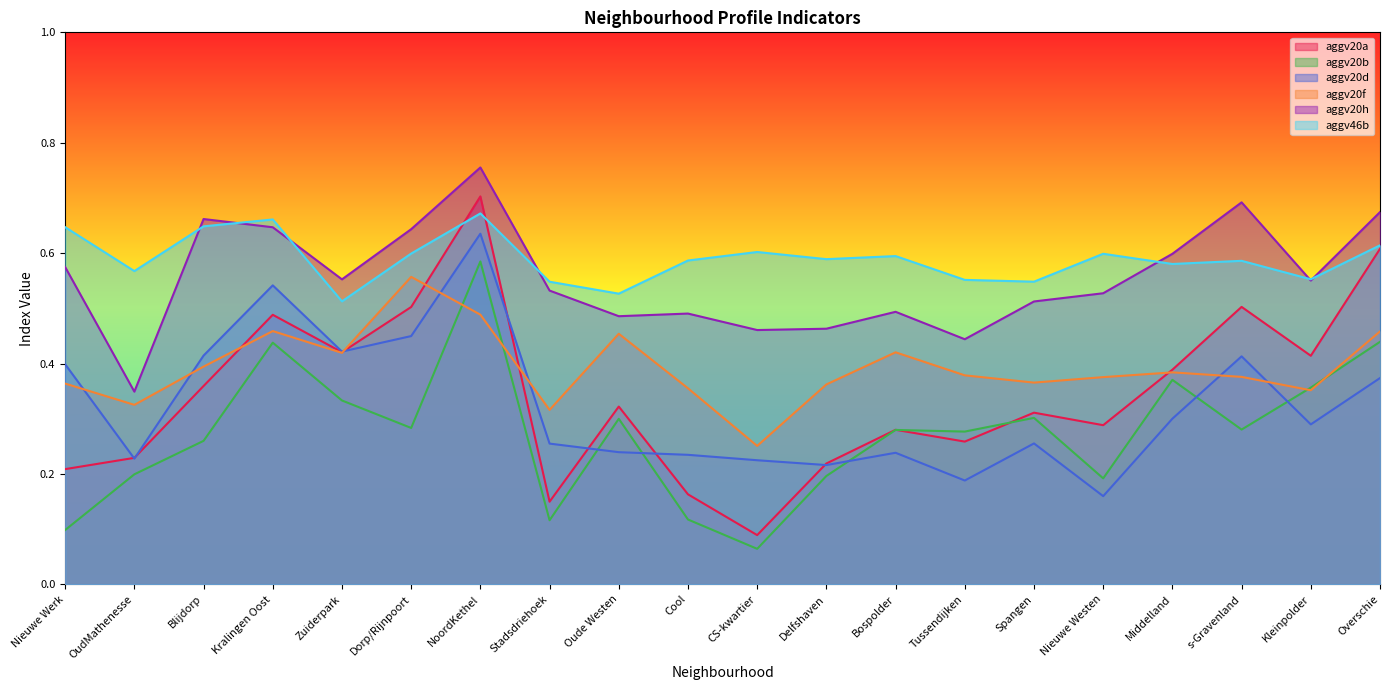

Reading left to right, what are all the values shown in this chart?

aggv20a: Nieuwe Werk=0.2	OudMathenesse=0.2	Blijdorp=0.4	Kralingen Oost=0.5	Zuiderpark=0.4	Dorp/Rijnpoort=0.5	NoordKethel=0.7	Stadsdriehoek=0.1	Oude Westen=0.3	Cool=0.2	CS-kwartier=0.1	Delfshaven=0.2	Bospolder=0.3	Tussendijken=0.3	Spangen=0.3	Nieuwe Westen=0.3	Middelland=0.4	s-Gravenland=0.5	Kleinpolder=0.4	Overschie=0.6
aggv20b: Nieuwe Werk=0.1	OudMathenesse=0.2	Blijdorp=0.3	Kralingen Oost=0.4	Zuiderpark=0.3	Dorp/Rijnpoort=0.3	NoordKethel=0.6	Stadsdriehoek=0.1	Oude Westen=0.3	Cool=0.1	CS-kwartier=0.1	Delfshaven=0.2	Bospolder=0.3	Tussendijken=0.3	Spangen=0.3	Nieuwe Westen=0.2	Middelland=0.4	s-Gravenland=0.3	Kleinpolder=0.4	Overschie=0.4
aggv20d: Nieuwe Werk=0.4	OudMathenesse=0.2	Blijdorp=0.4	Kralingen Oost=0.5	Zuiderpark=0.4	Dorp/Rijnpoort=0.4	NoordKethel=0.6	Stadsdriehoek=0.3	Oude Westen=0.2	Cool=0.2	CS-kwartier=0.2	Delfshaven=0.2	Bospolder=0.2	Tussendijken=0.2	Spangen=0.3	Nieuwe Westen=0.2	Middelland=0.3	s-Gravenland=0.4	Kleinpolder=0.3	Overschie=0.4
aggv20f: Nieuwe Werk=0.4	OudMathenesse=0.3	Blijdorp=0.4	Kralingen Oost=0.5	Zuiderpark=0.4	Dorp/Rijnpoort=0.6	NoordKethel=0.5	Stadsdriehoek=0.3	Oude Westen=0.5	Cool=0.4	CS-kwartier=0.3	Delfshaven=0.4	Bospolder=0.4	Tussendijken=0.4	Spangen=0.4	Nieuwe Westen=0.4	Middelland=0.4	s-Gravenland=0.4	Kleinpolder=0.4	Overschie=0.5
aggv20h: Nieuwe Werk=0.6	OudMathenesse=0.3	Blijdorp=0.7	Kralingen Oost=0.6	Zuiderpark=0.6	Dorp/Rijnpoort=0.6	NoordKethel=0.8	Stadsdriehoek=0.5	Oude Westen=0.5	Cool=0.5	CS-kwartier=0.5	Delfshaven=0.5	Bospolder=0.5	Tussendijken=0.4	Spangen=0.5	Nieuwe Westen=0.5	Middelland=0.6	s-Gravenland=0.7	Kleinpolder=0.6	Overschie=0.7
aggv46b: Nieuwe Werk=0.6	OudMathenesse=0.6	Blijdorp=0.6	Kralingen Oost=0.7	Zuiderpark=0.5	Dorp/Rijnpoort=0.6	NoordKethel=0.7	Stadsdriehoek=0.5	Oude Westen=0.5	Cool=0.6	CS-kwartier=0.6	Delfshaven=0.6	Bospolder=0.6	Tussendijken=0.6	Spangen=0.5	Nieuwe Westen=0.6	Middelland=0.6	s-Gravenland=0.6	Kleinpolder=0.6	Overschie=0.6